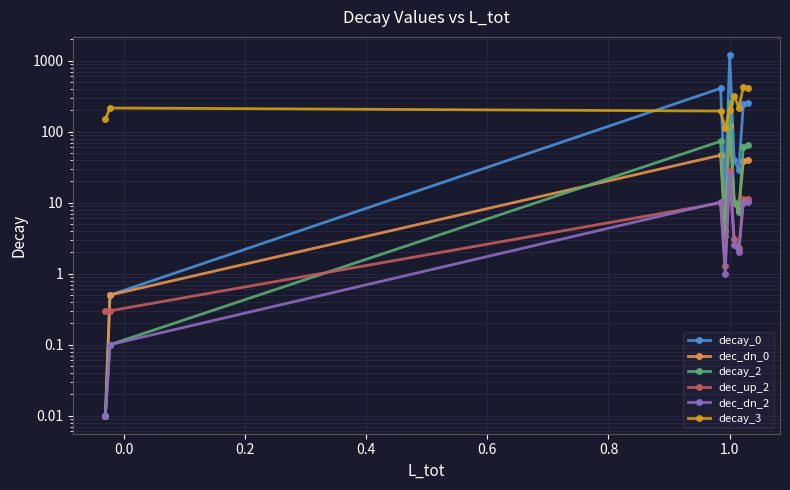

True or false: dec_up_2 has more than 2 points higher than both neighbors.

True